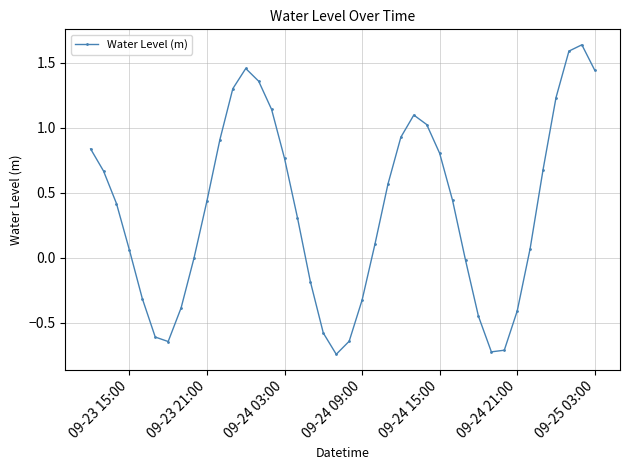

What is the difference between the maximum and minimum values?

2.4